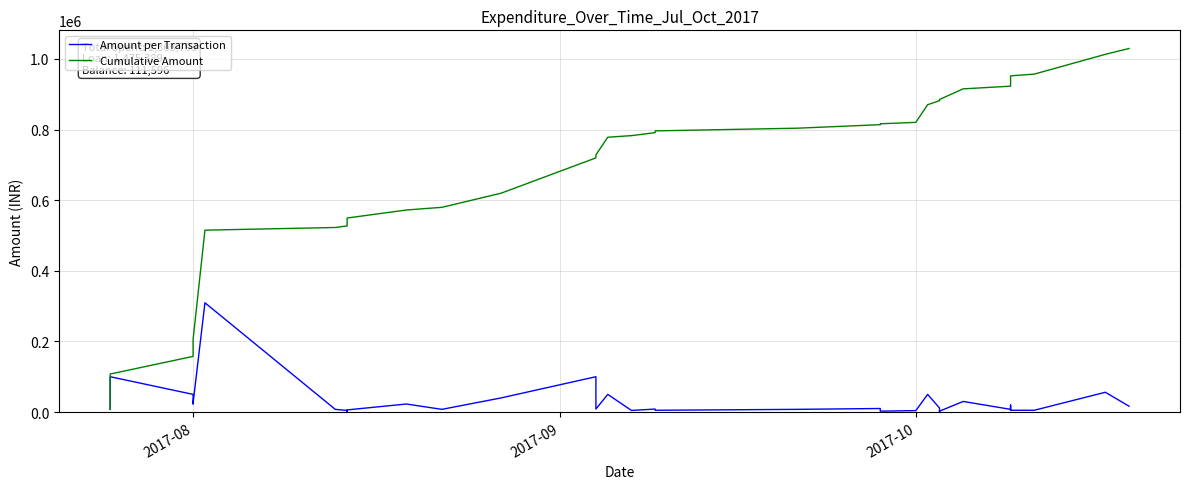

True or false: Cumulative Amount and Amount per Transaction intersect in this chart.

False